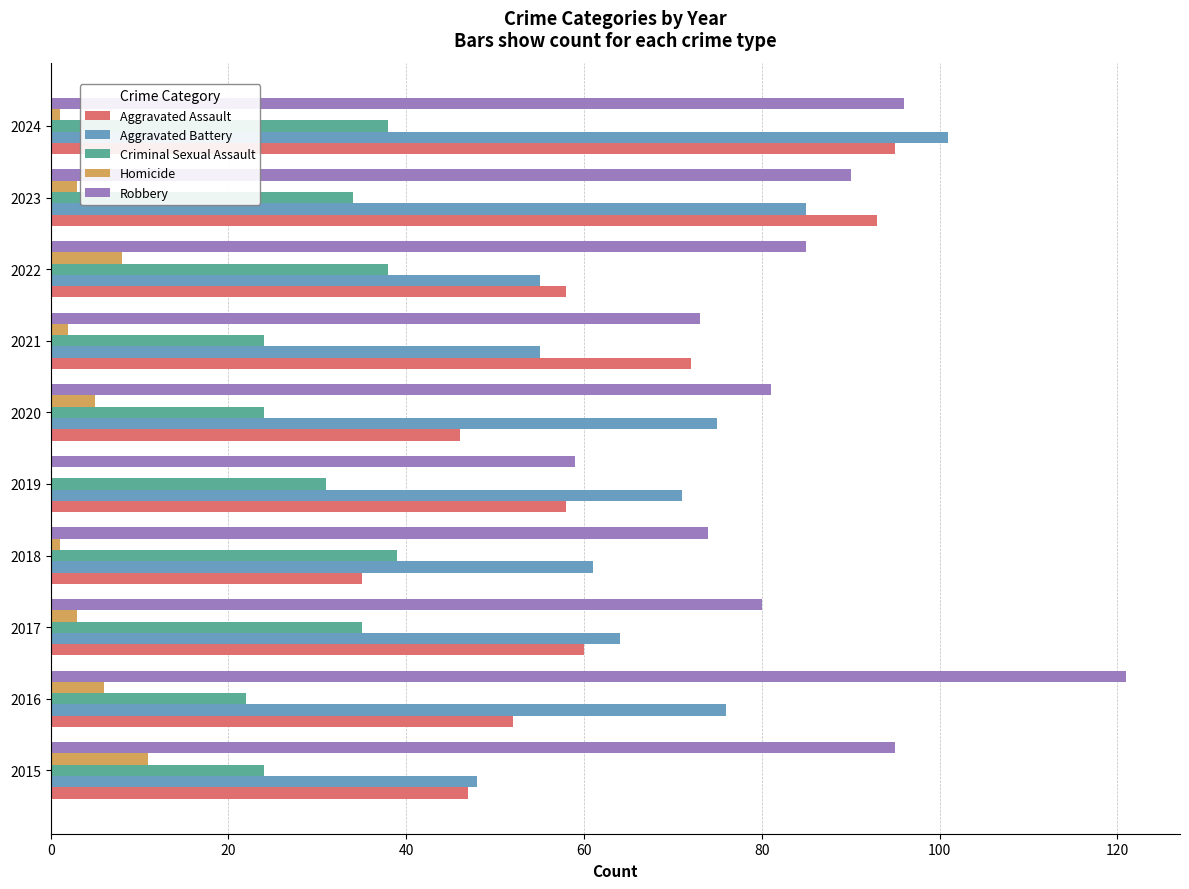

Which category has the highest value in the Aggravated Battery series?

2024